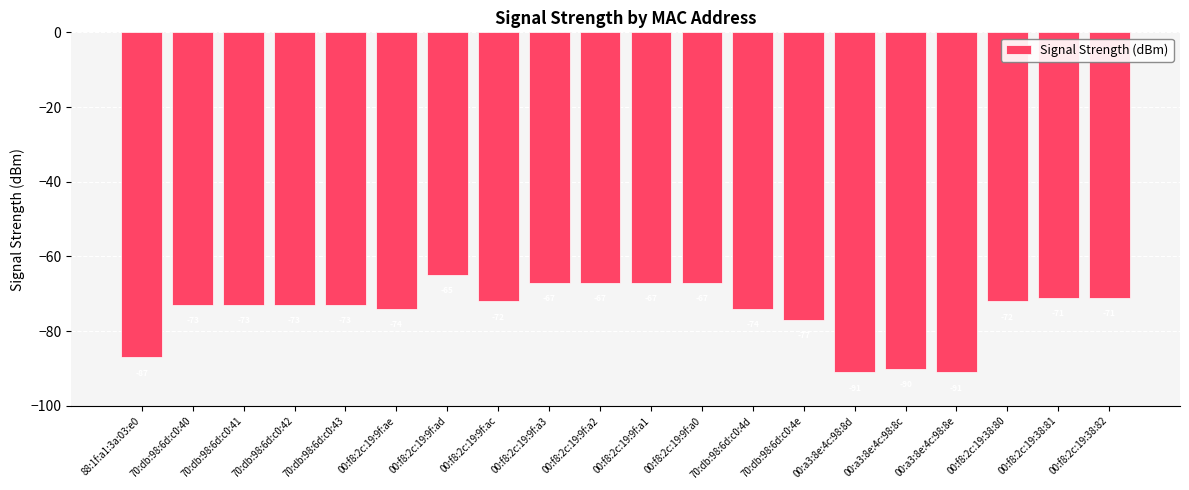

Is it true that the value at 00:f8:2c:19:38:82 is -71?

True